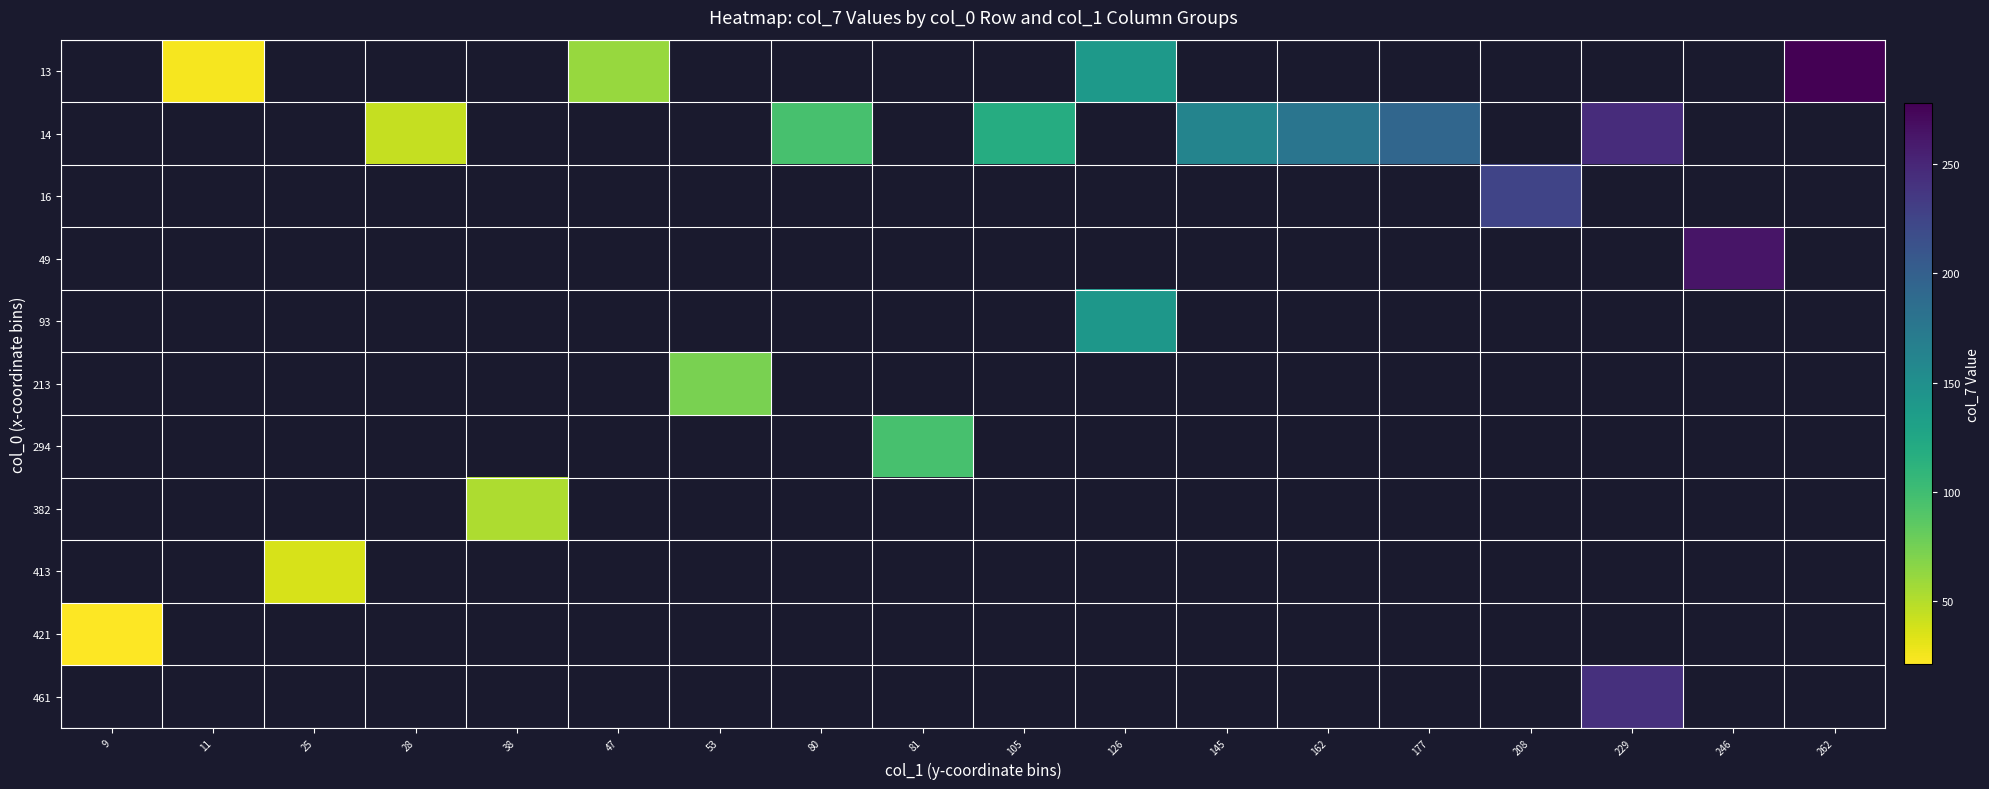

Which has a higher value, 246 or 126?

126